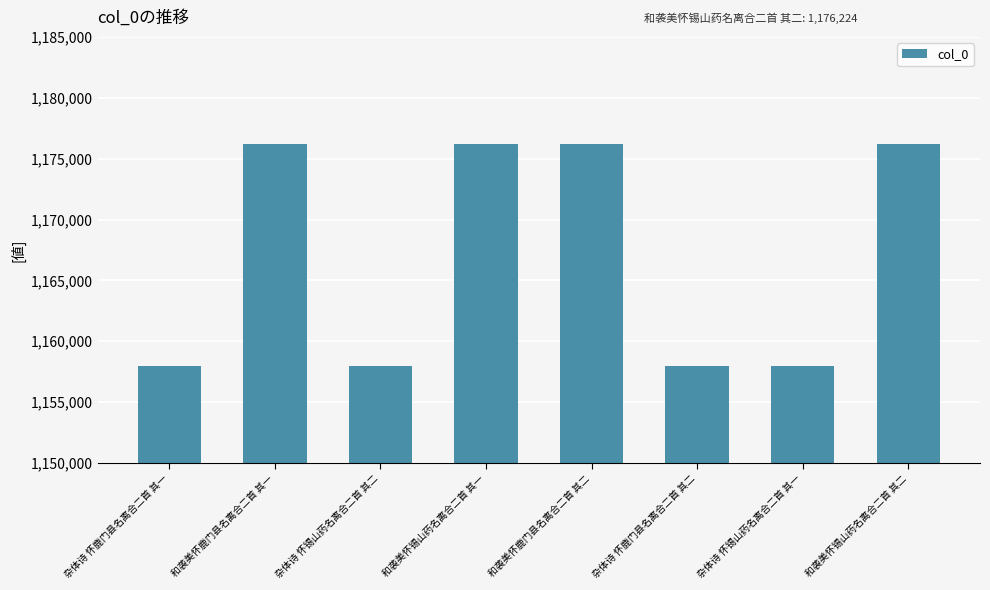

What is the change in value from 和袭美怀鹿门县名离合二首 其一 to 杂体诗 怀锡山药名离合二首 其一?

-18280